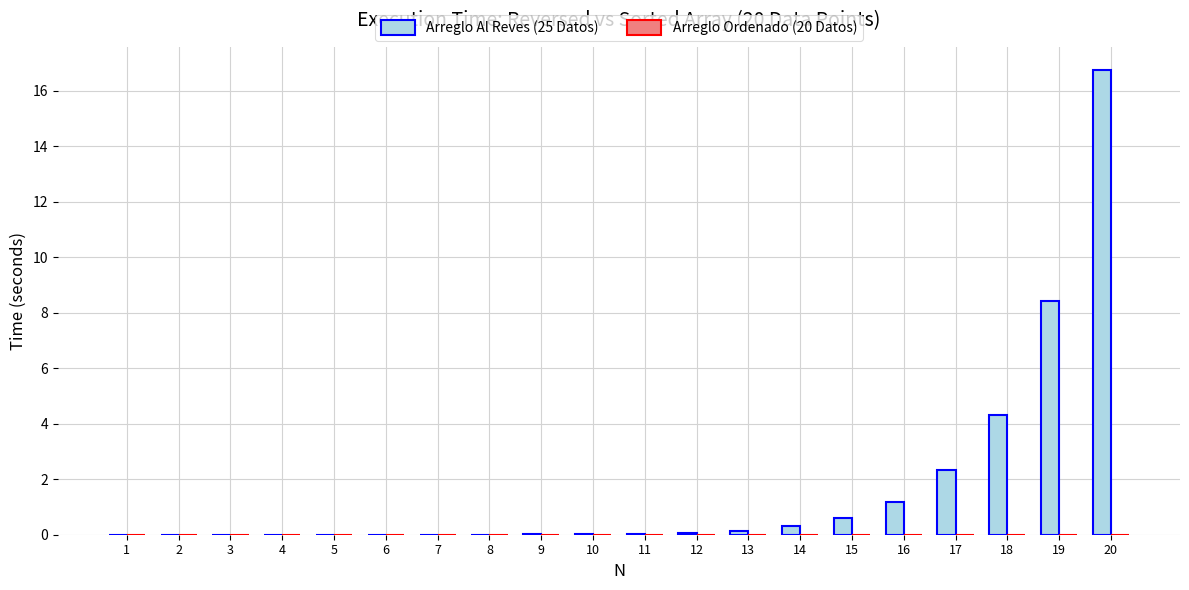

How many series are shown in this chart?

2